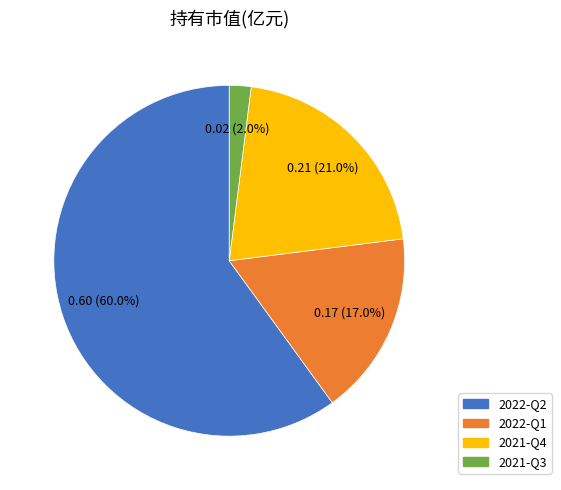

What is the largest slice in the pie chart?

2022-Q2